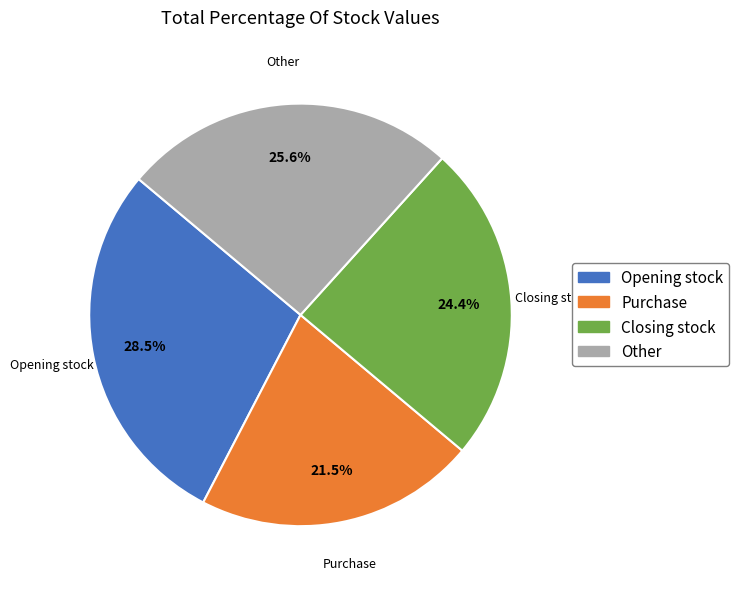

What is the total percentage of Purchase and Opening stock?

50.0%